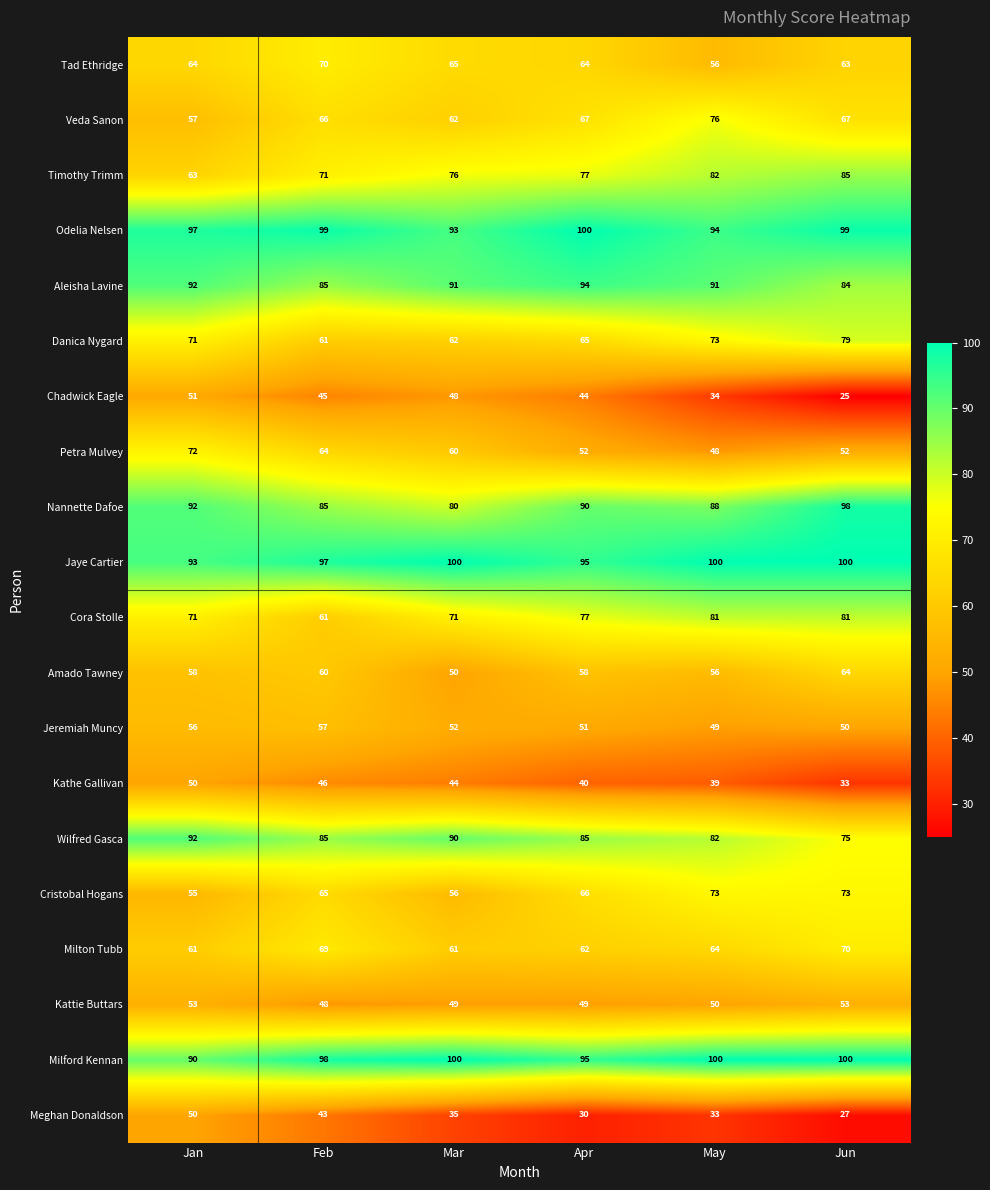

List the labels in order of Timothy Trimm value, smallest first.

Jan, Feb, Mar, Apr, May, Jun